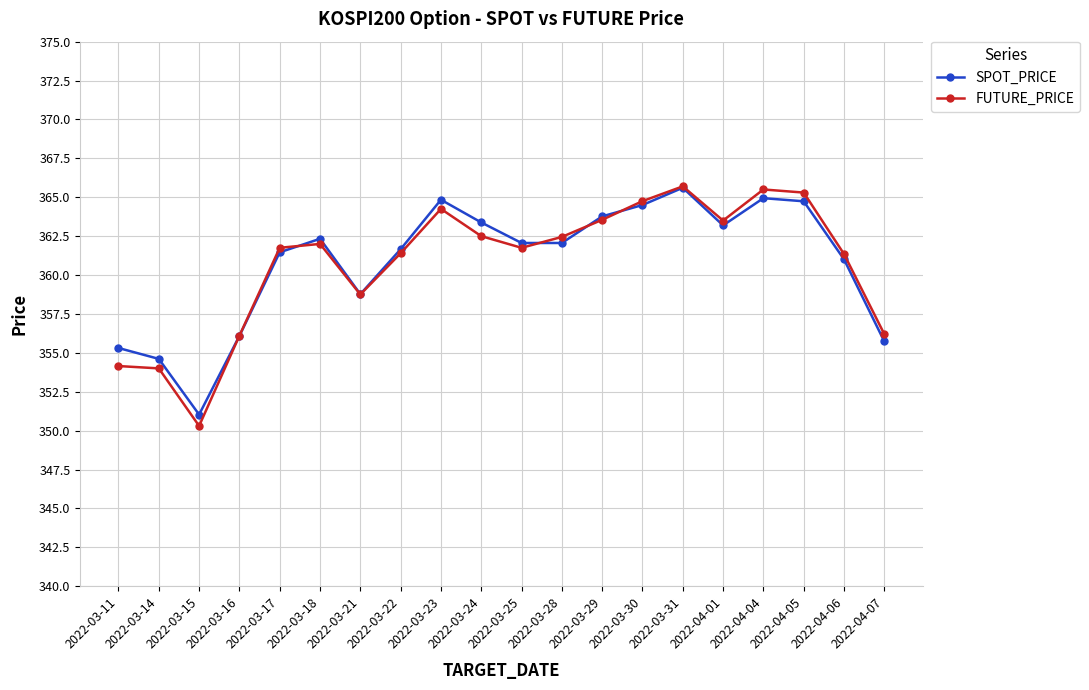

How many distinct data groups are displayed?

2